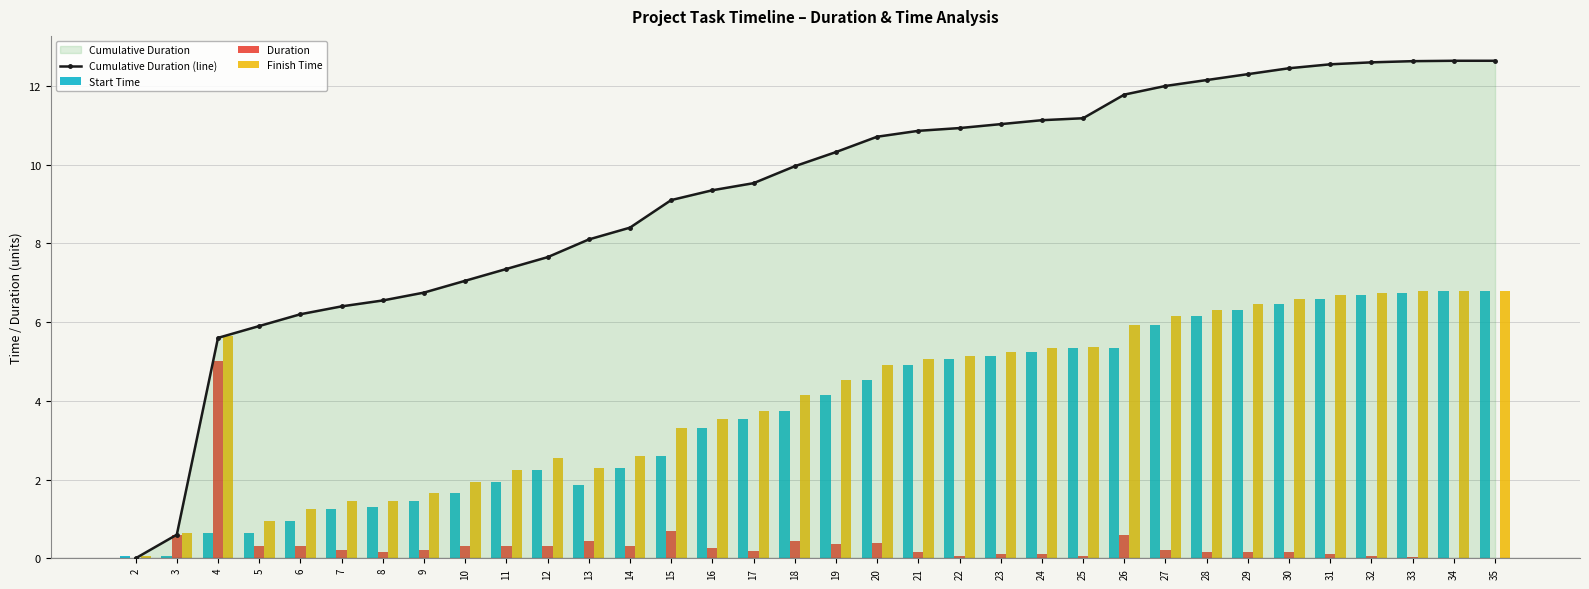

The value of Duration at 18 is 0.2. True or false?

False